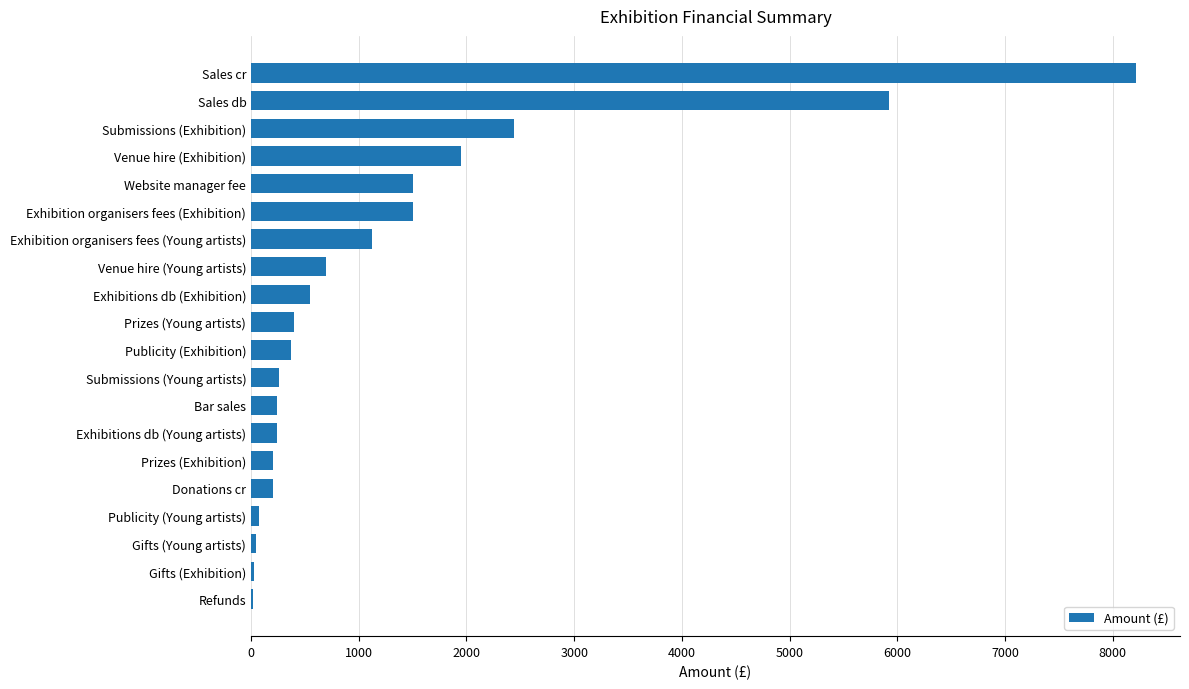

What is the sum of all values?

25963.1